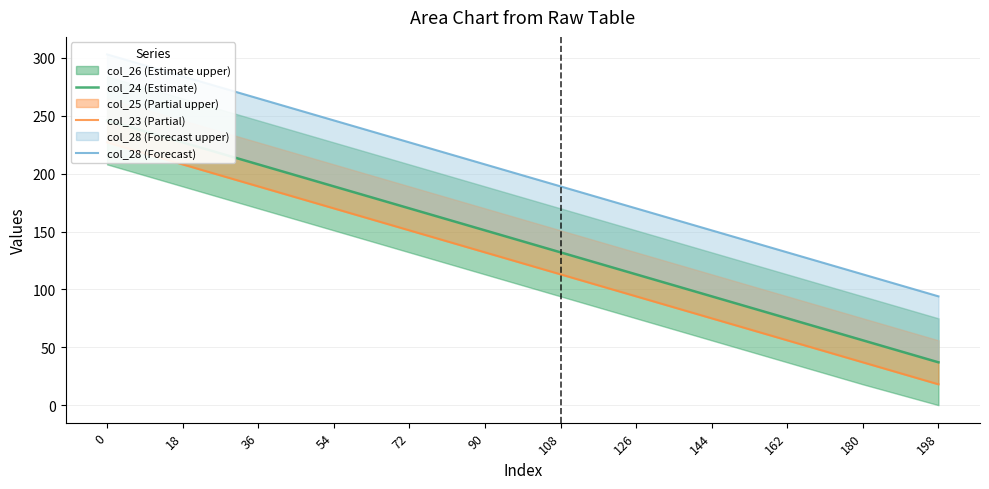

Does the chart display data point markers on the line(s)?

No